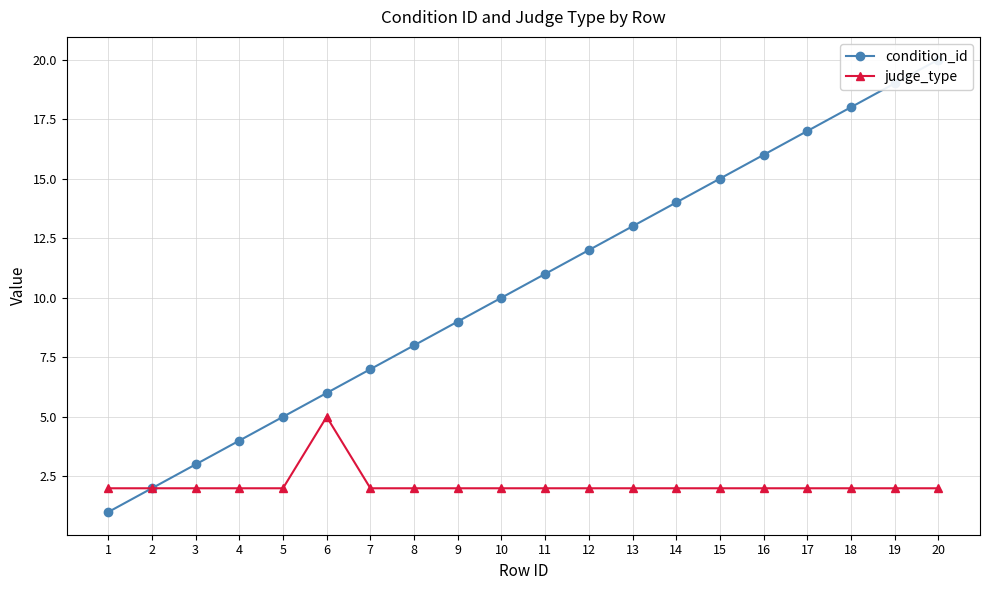

What is the sum of all judge_type values?

43